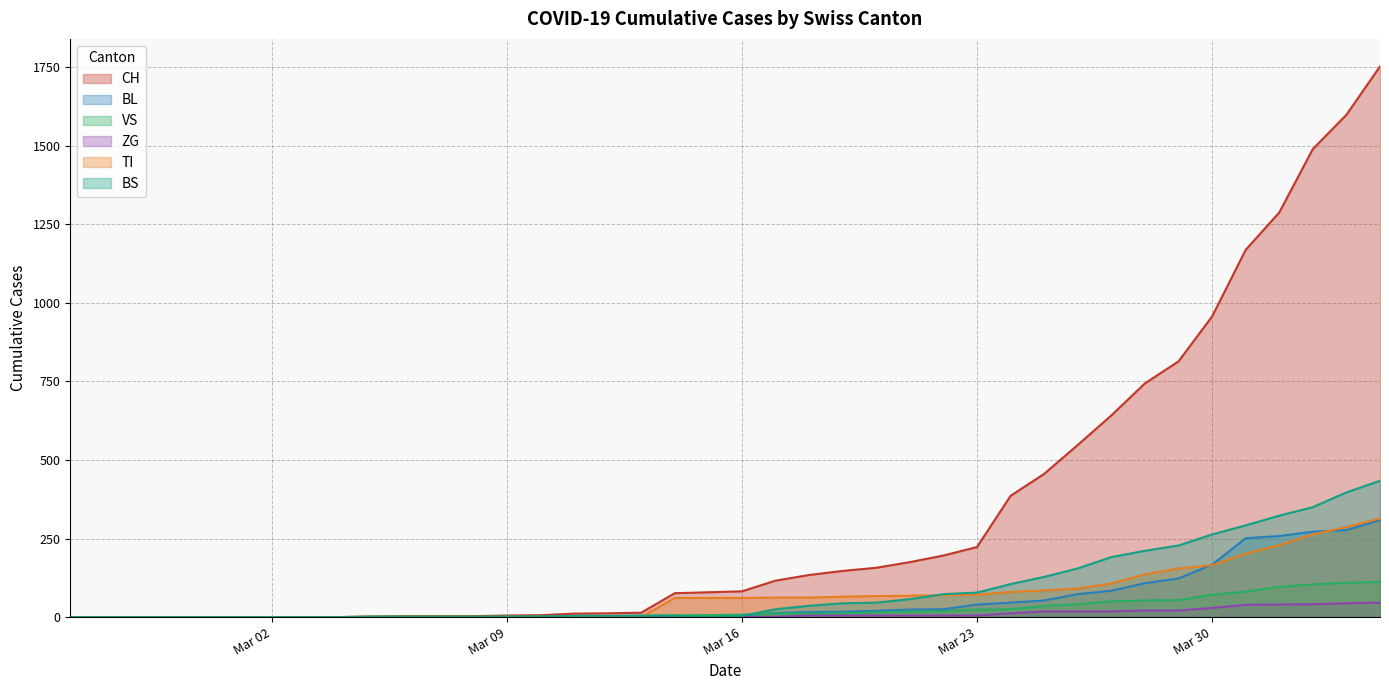

What are all the series names shown in the legend?

CH, BL, VS, ZG, TI, BS